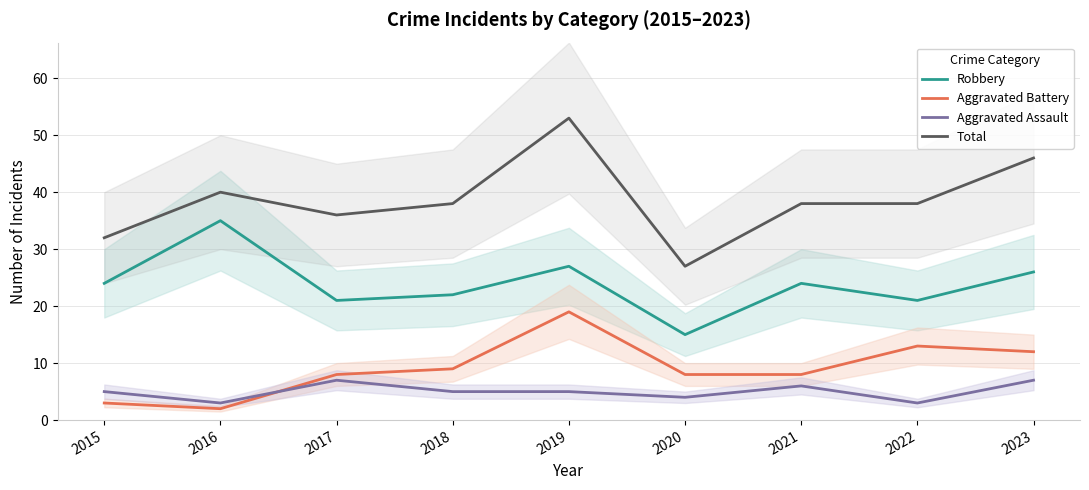

Which series has the largest range (max minus min)?

Total